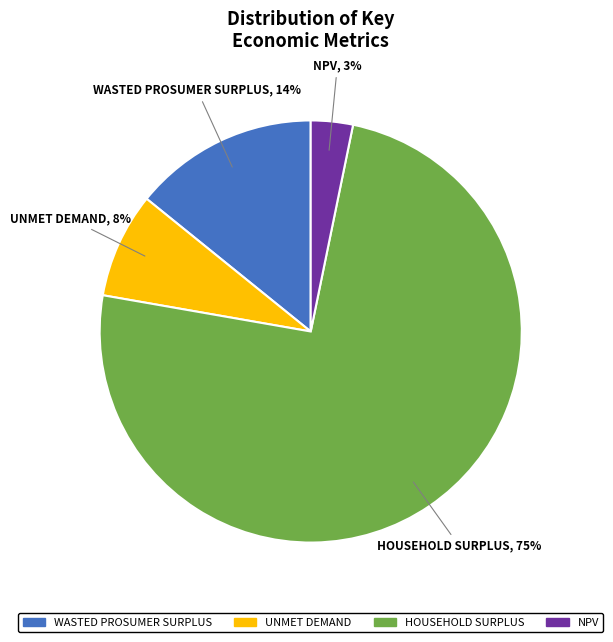

Does any single category account for the majority?

Yes